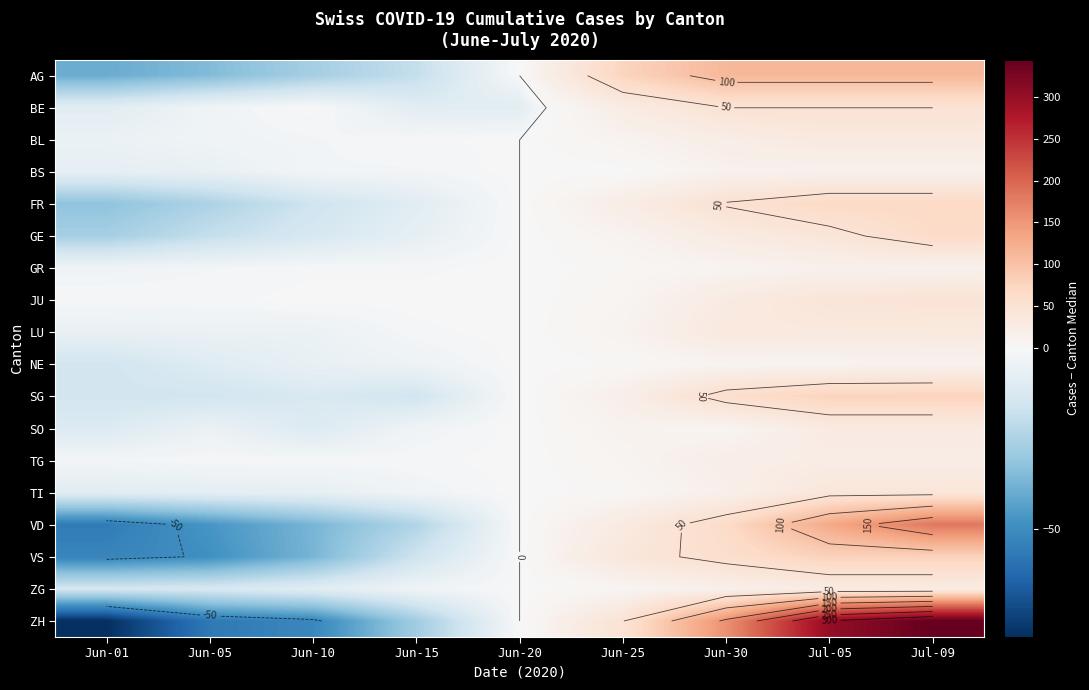

The value of SO at Jun-30 is 2. True or false?

False